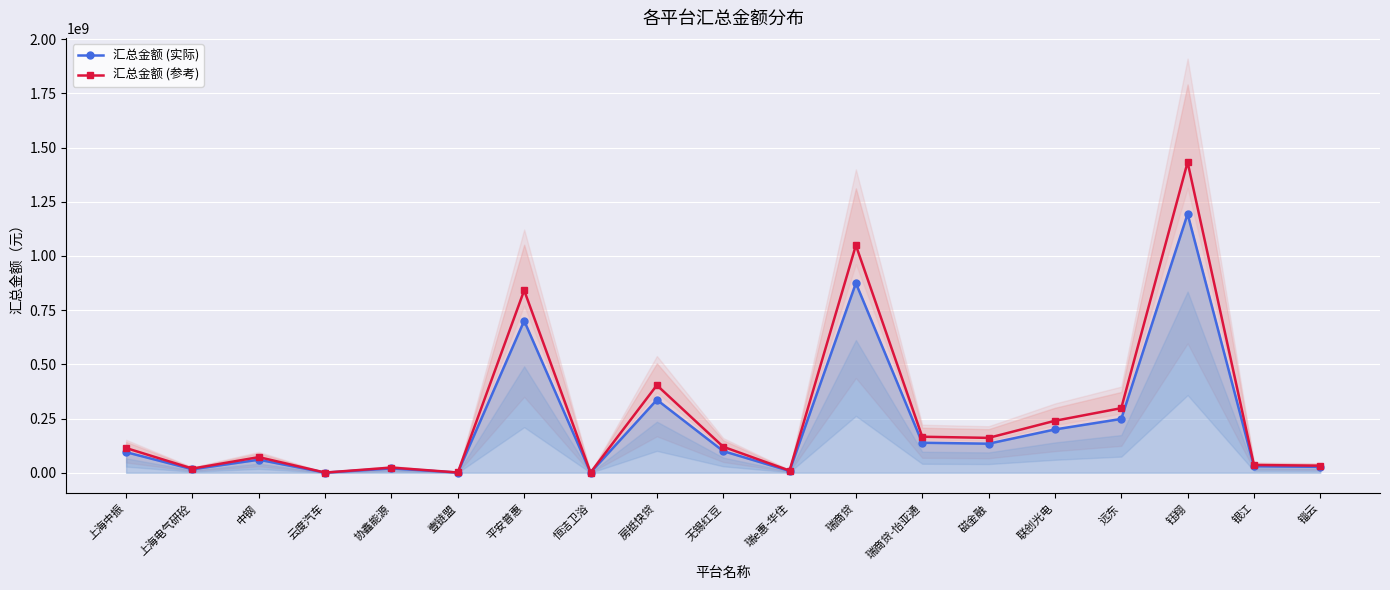

True or false: 汇总金额 (实际) and 汇总金额 (参考) intersect in this chart.

False